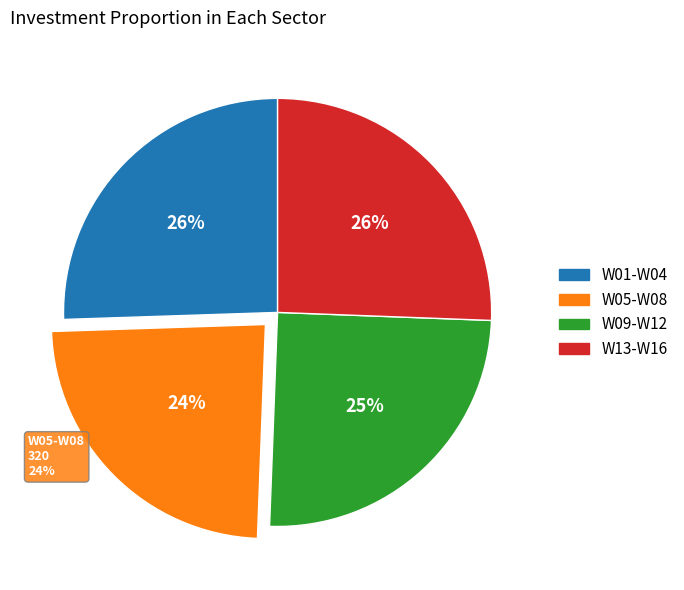

Is there a majority slice in this chart?

No